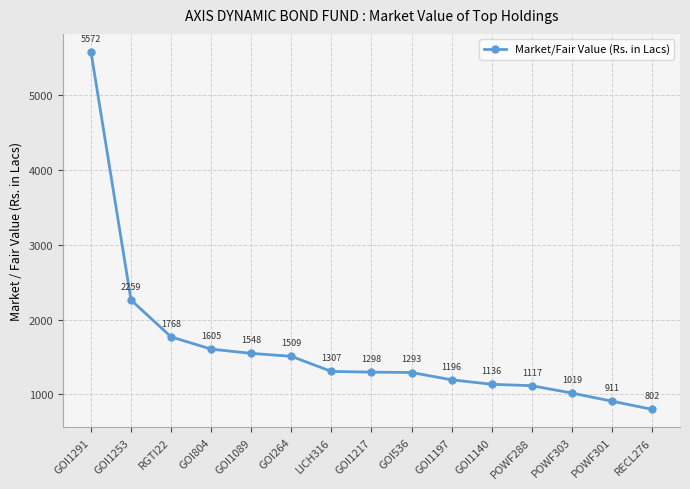

List the labels in order of value, smallest first.

RECL276, POWF301, POWF303, POWF288, GOI1140, GOI1197, GOI536, GOI1217, LICH316, GOI264, GOI1089, GOI804, RGTI22, GOI1253, GOI1291